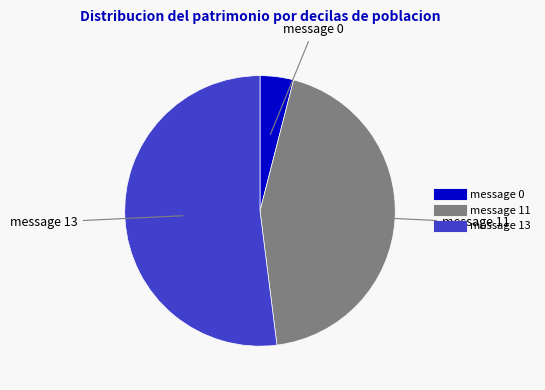

Which slice is the largest?

message 13